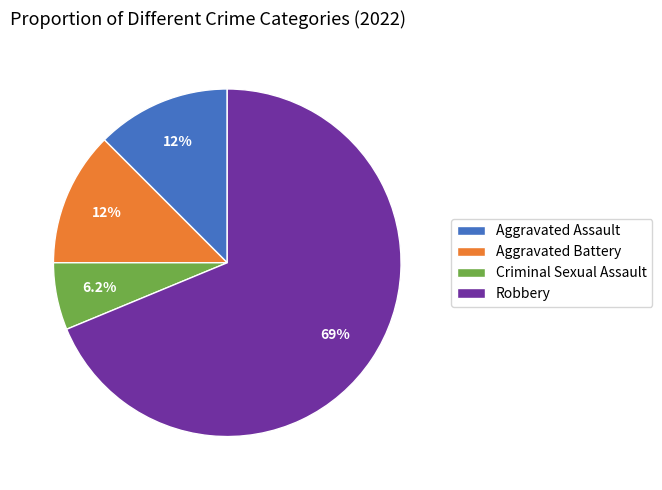

To the nearest percent, what percentage of the pie is Robbery?

69%